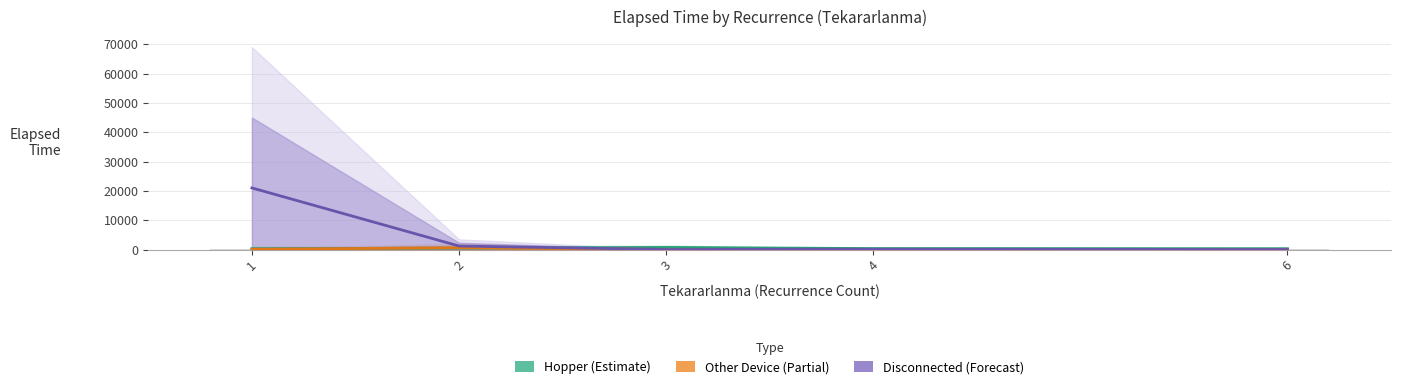

What is the maximum value for Other Device (Partial)?

594.0